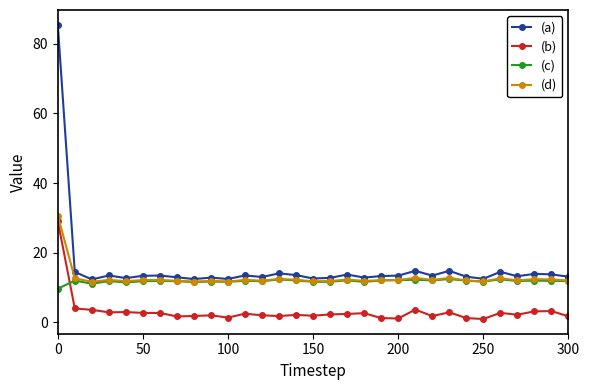

Count the number of data series in this chart.

4